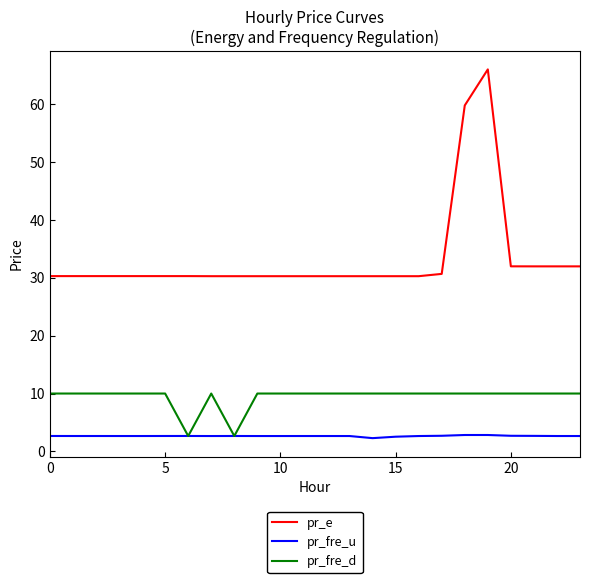

What is the difference between the second highest and minimum values in the pr_e series?

29.5